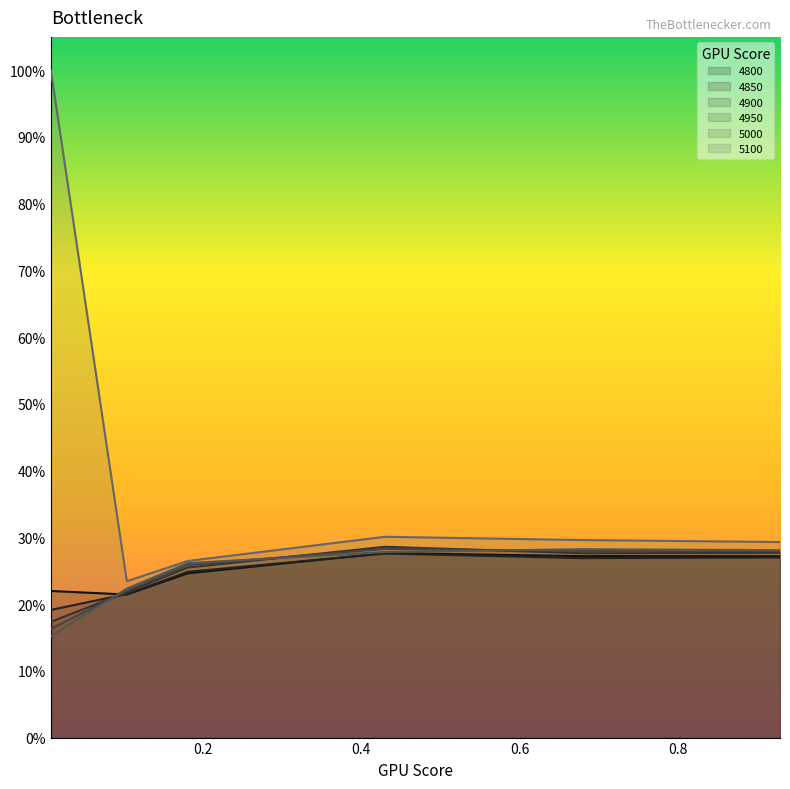

What is the total value across all series at 0.1808219178082192?

1.5